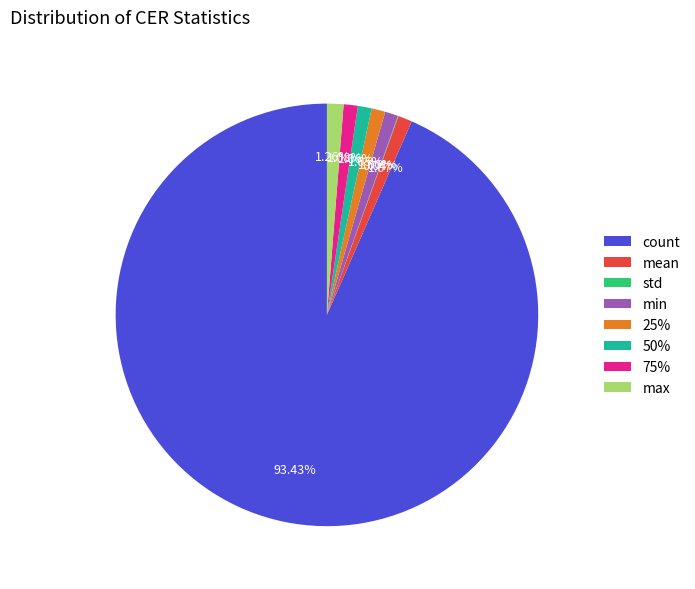

To the nearest percent, what percentage of the pie is min?

1%